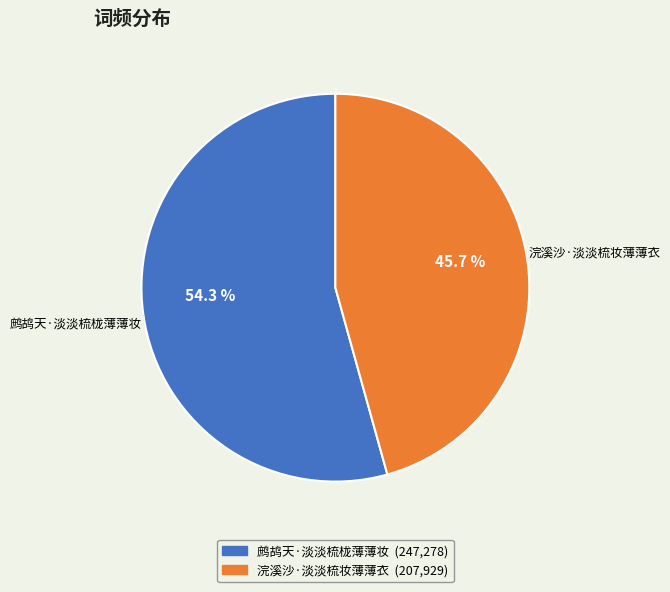

Does any single category account for the majority?

Yes